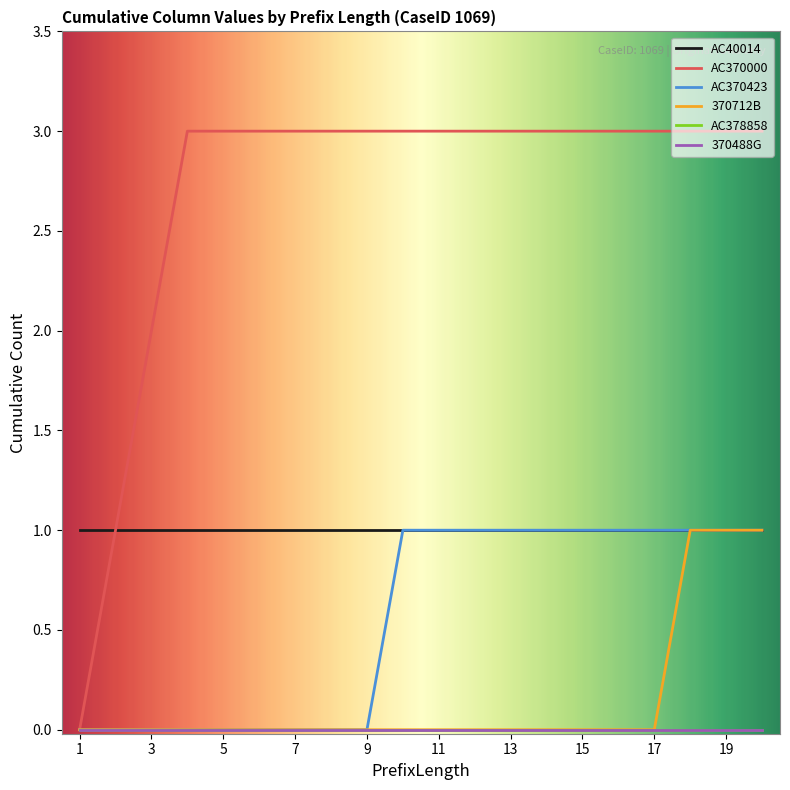

True or false: 370712B and AC370000 cross at least once.

False